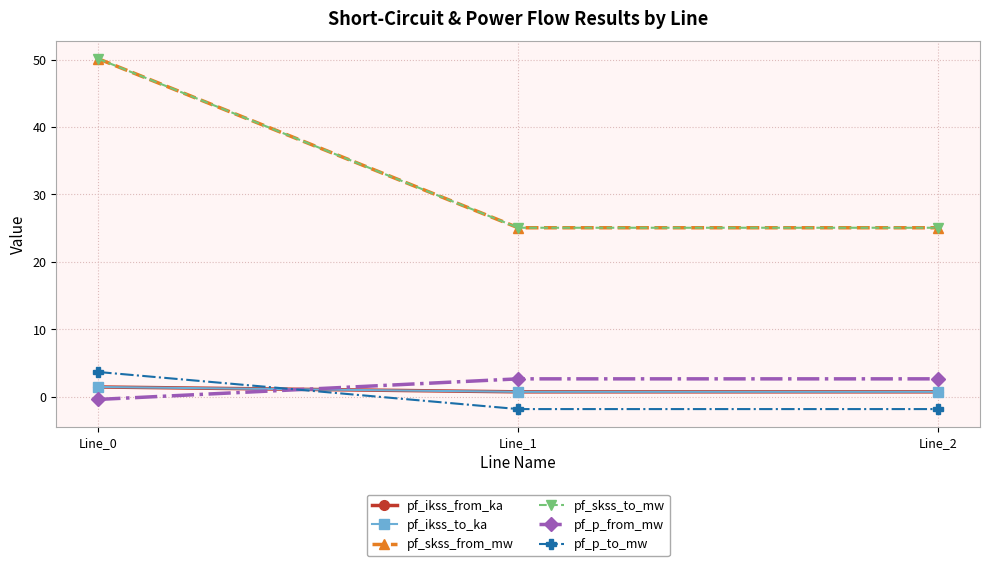

The value of pf_ikss_to_ka at Line_0 is 1.4. True or false?

True